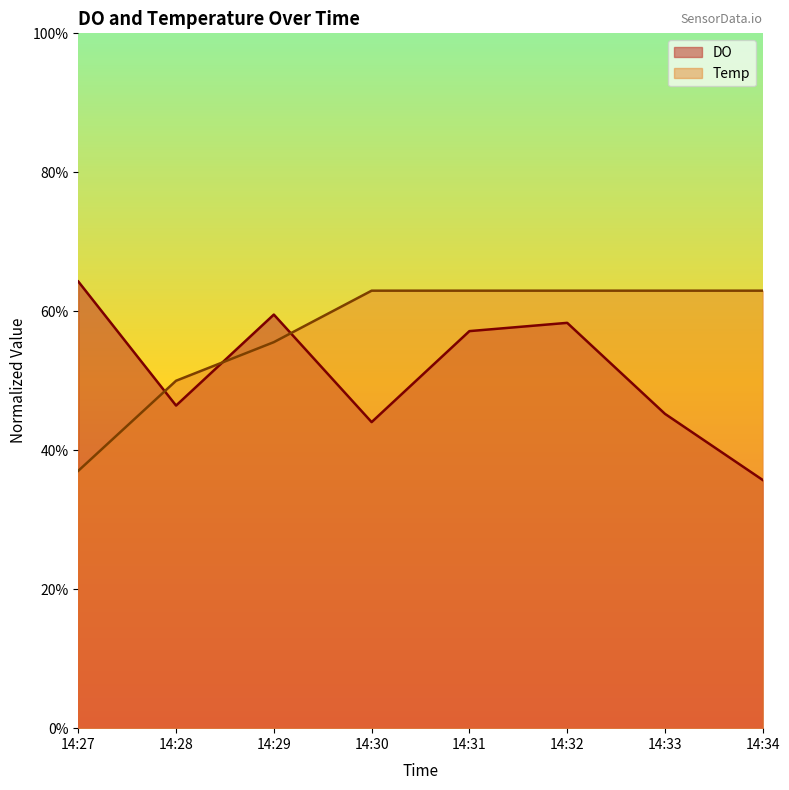

Count the DO values in the range 0 to 1.

8